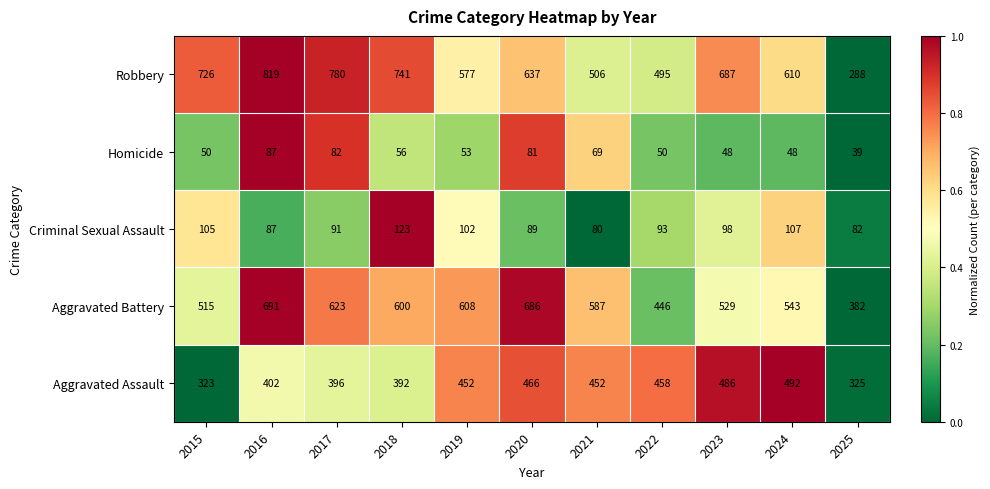

The Robbery series shows 637 at 2020. True or false?

True